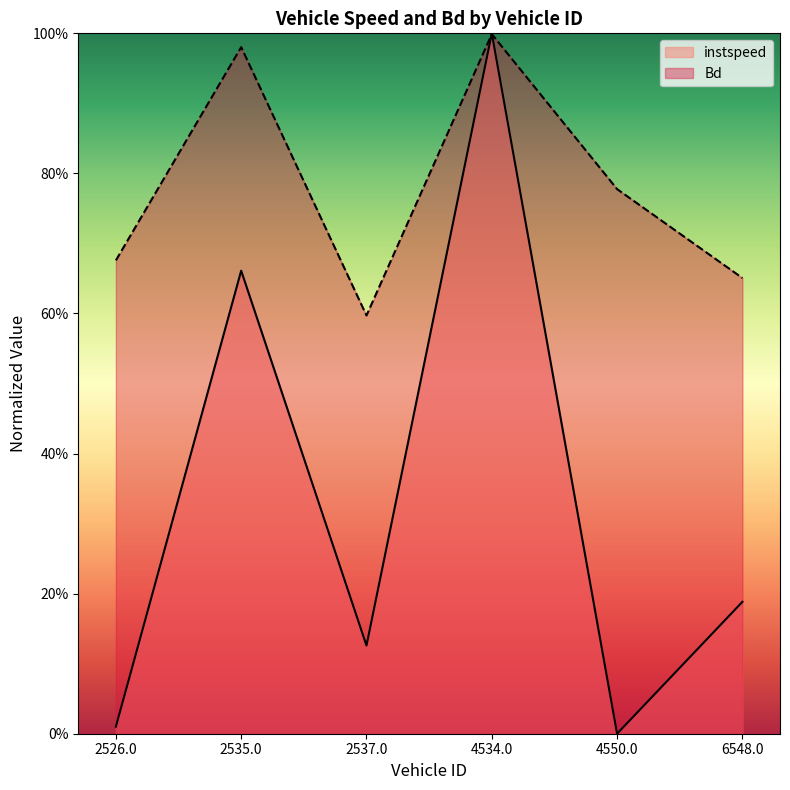

How many lines are shown in the chart?

2